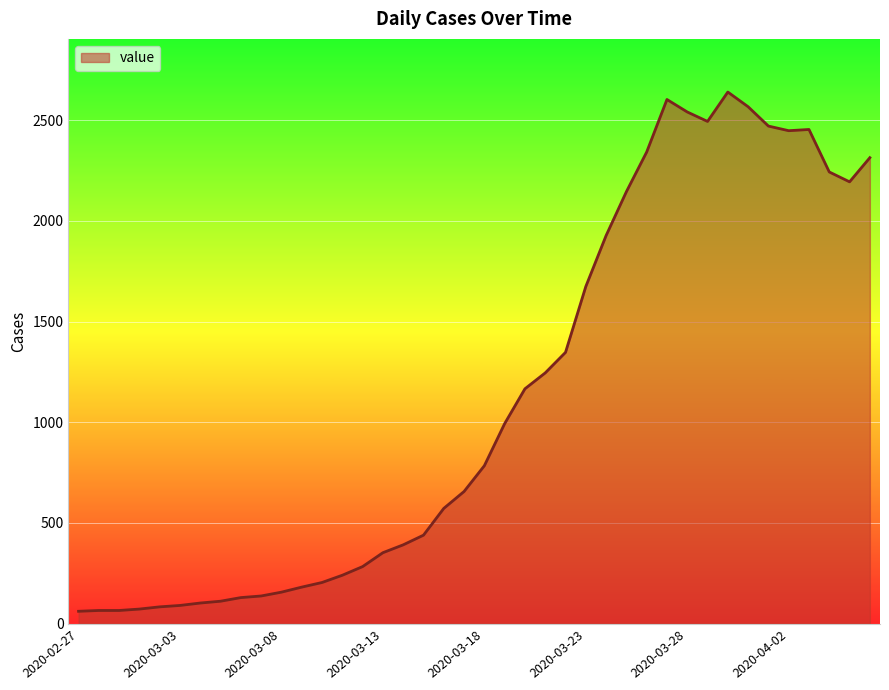

What is the maximum value shown in the chart?

2640